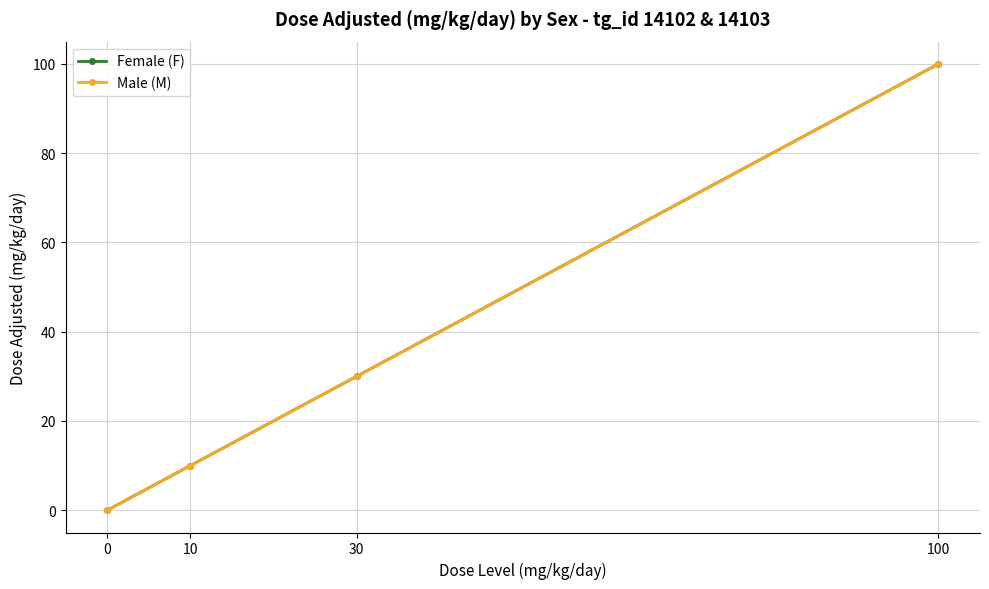

How many Male (M) values are between 10 and 100?

3